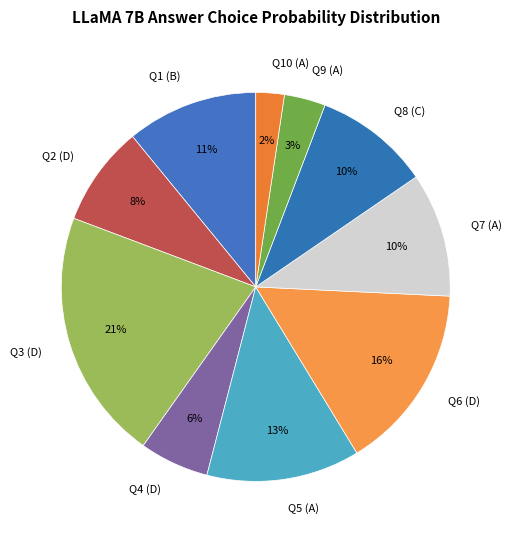

The Q2 (D) slice represents 8% of the pie. True or false?

True